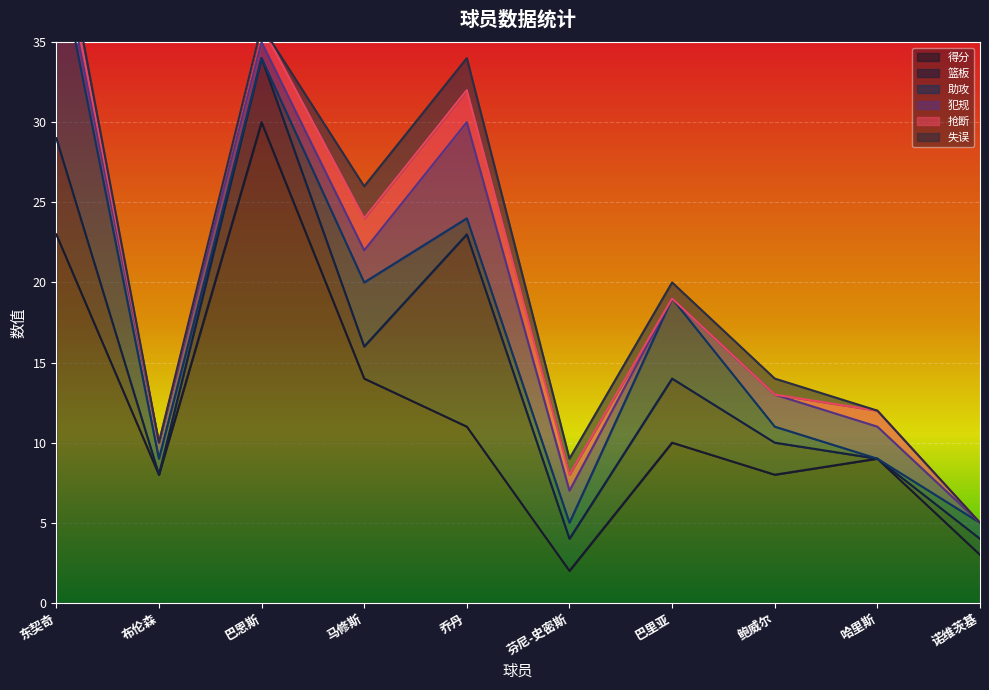

The 得分 series shows 38 at 东契奇. True or false?

False